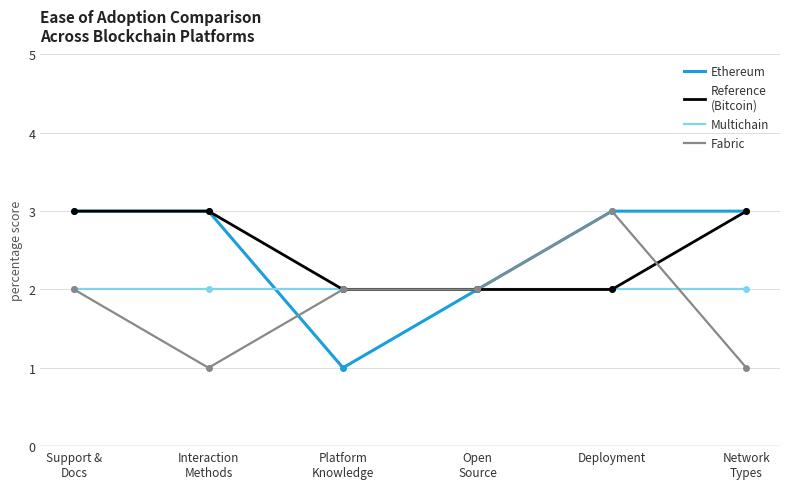

What position from the left is Deployment?

5